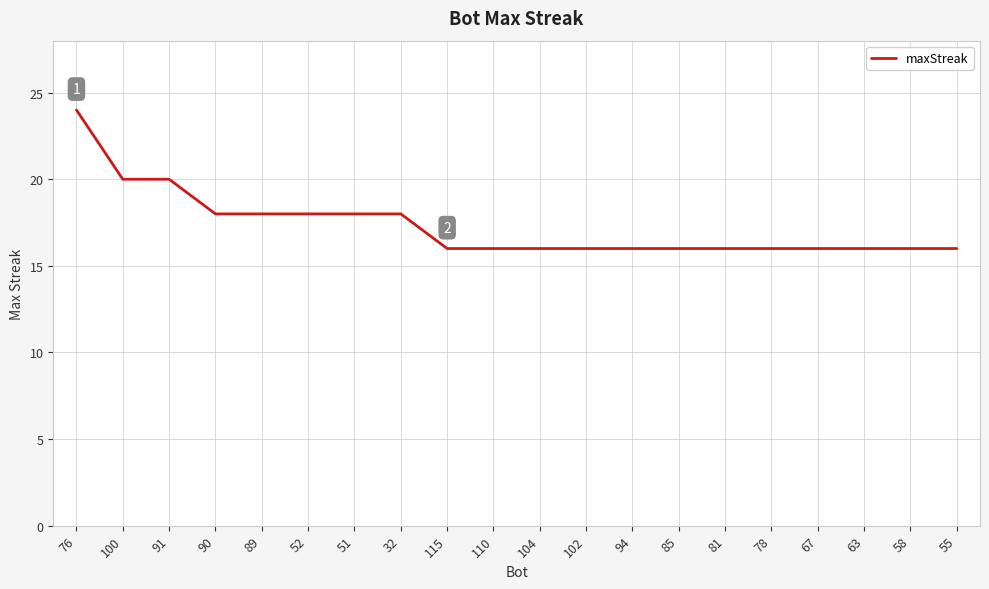

Reading left to right, what are all the values shown in this chart?

24	20	20	18	18	18	18	18	16	16	16	16	16	16	16	16	16	16	16	16